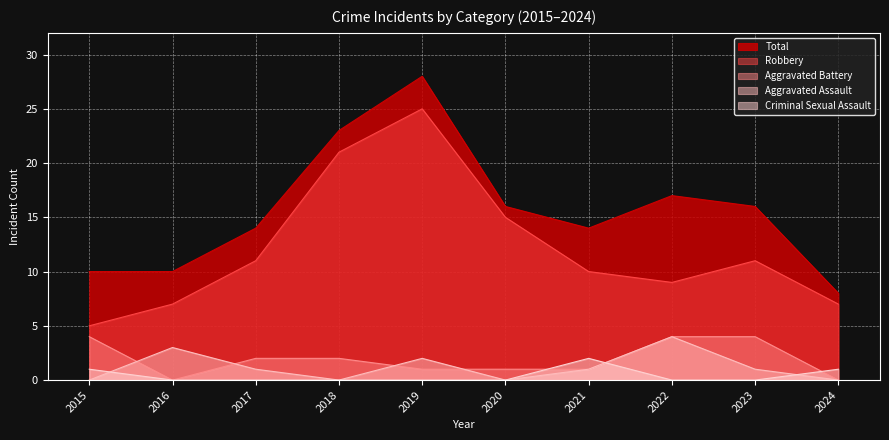

How many distinct data groups are displayed?

5